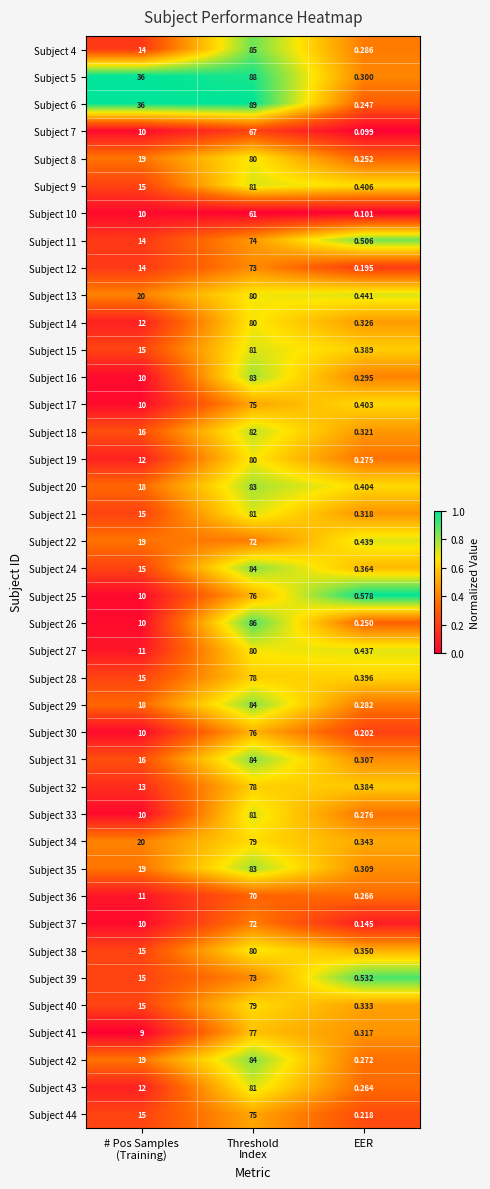

At which category does the chart reach its minimum across all series?

EER